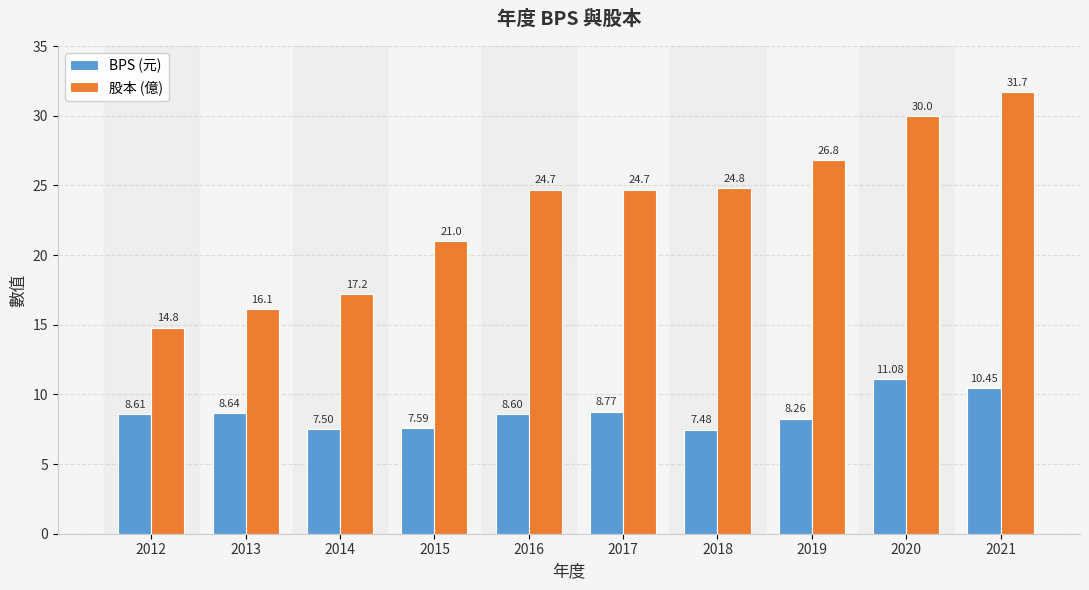

Where is BPS (元) nearest to the value 9?

2017